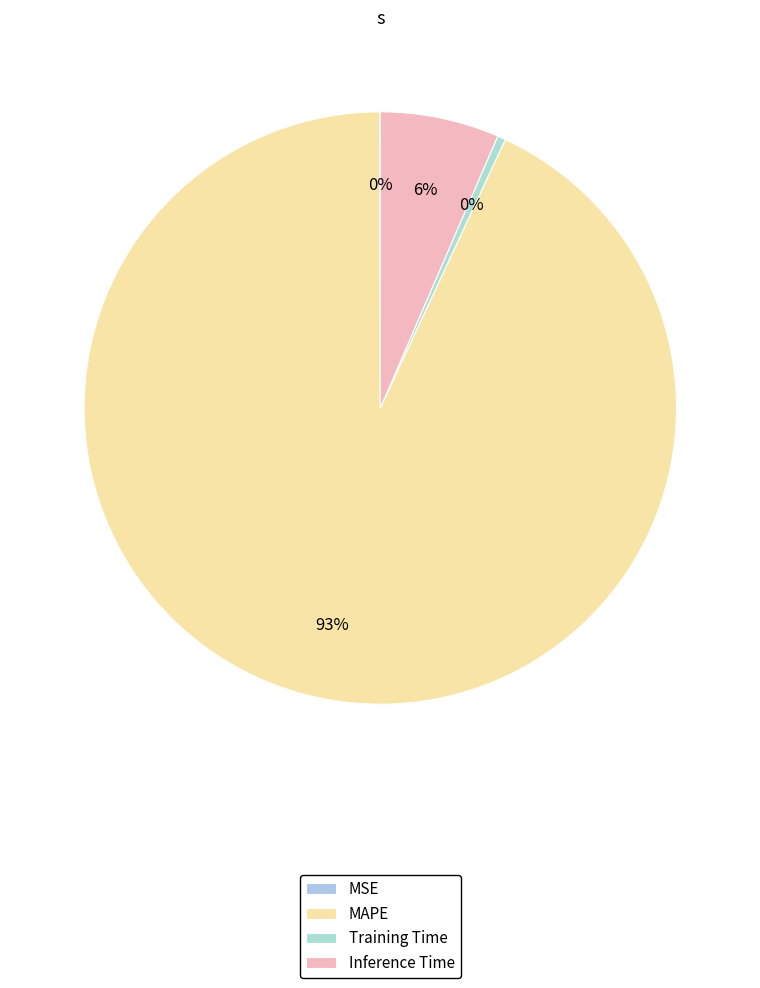

What is the smallest slice in the pie chart?

MSE